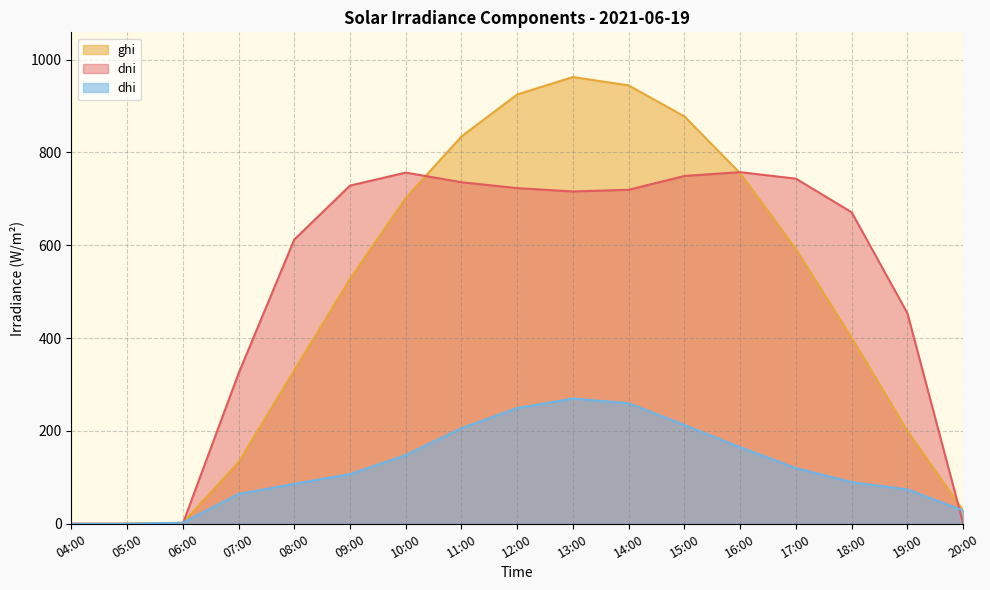

Reading left to right, list all the values displayed in this chart.

ghi: 04:00=0.0	05:00=0.0	06:00=2.2	07:00=132.5	08:00=330.5	09:00=527.5	10:00=702.0	11:00=834.4	12:00=924.9	13:00=962.4	14:00=944.3	15:00=877.5	16:00=755.0	17:00=591.7	18:00=400.8	19:00=199.7	20:00=28.6
dni: 04:00=0.0	05:00=0.0	06:00=0.0	07:00=323.7	08:00=612.2	09:00=728.5	10:00=756.5	11:00=735.8	12:00=723.1	13:00=715.9	14:00=719.5	15:00=749.3	16:00=757.4	17:00=743.4	18:00=671.0	19:00=453.6	20:00=0.7
dhi: 04:00=0.0	05:00=0.0	06:00=2.2	07:00=64.2	08:00=86.0	09:00=107.0	10:00=148.0	11:00=205.9	12:00=249.3	13:00=269.7	14:00=259.7	15:00=212.6	16:00=164.8	17:00=119.9	18:00=89.8	19:00=73.9	20:00=28.5